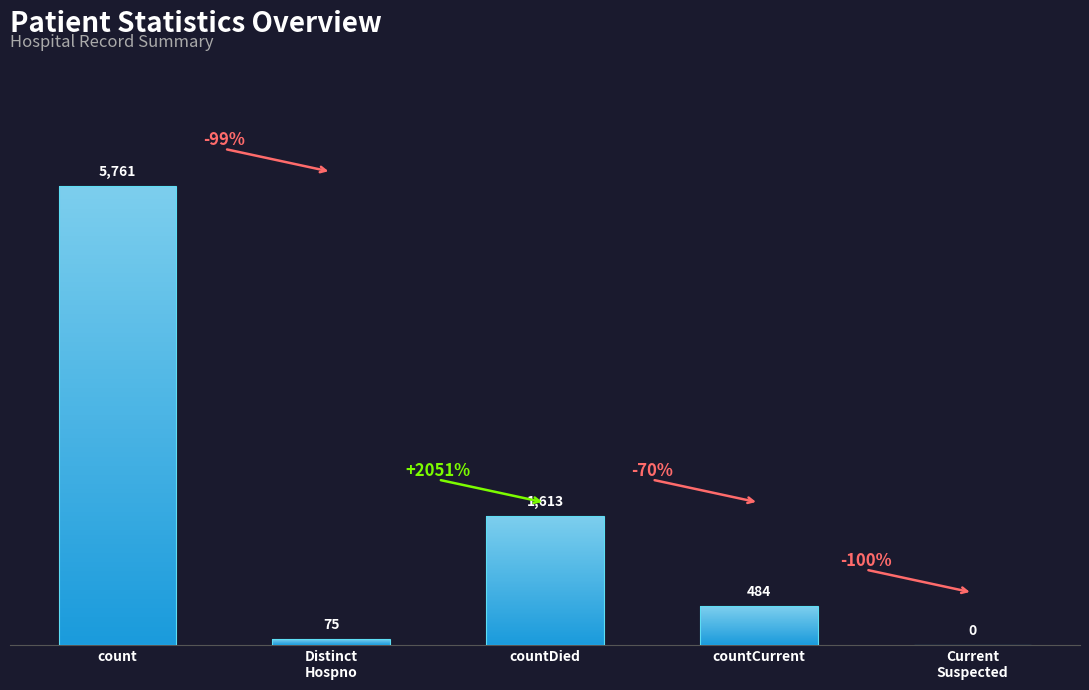

Are the bars grouped side by side (vs. stacked)?

No